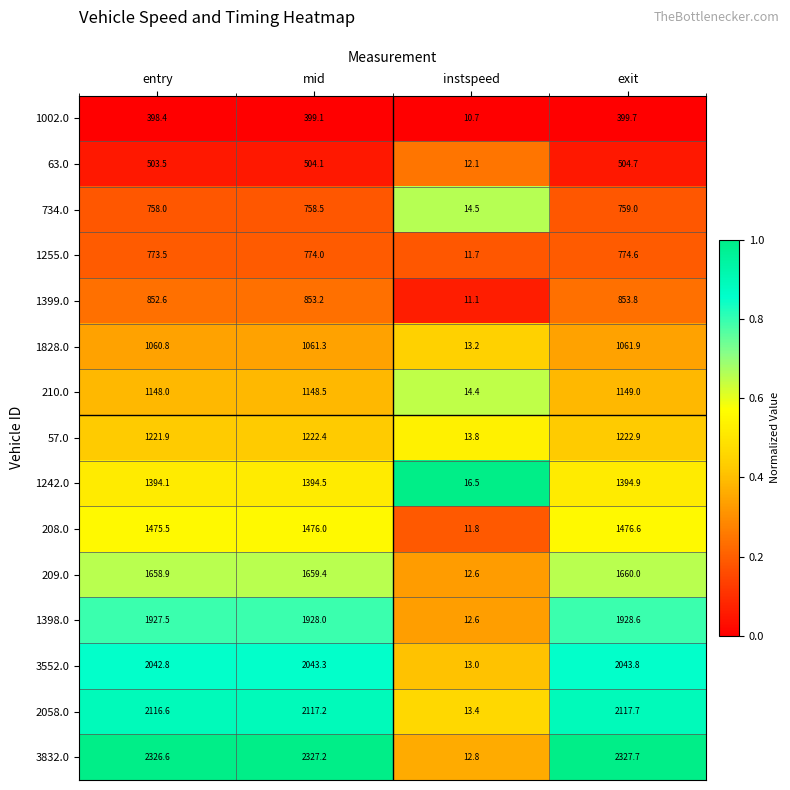

What is the difference between the maximum and minimum values in the 1255.0 series?

762.9